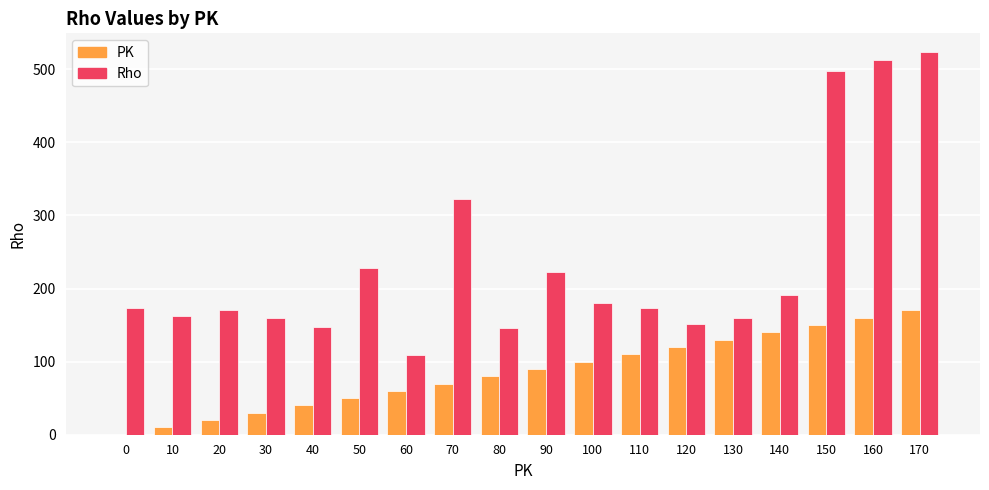

Are the bars horizontal?

No